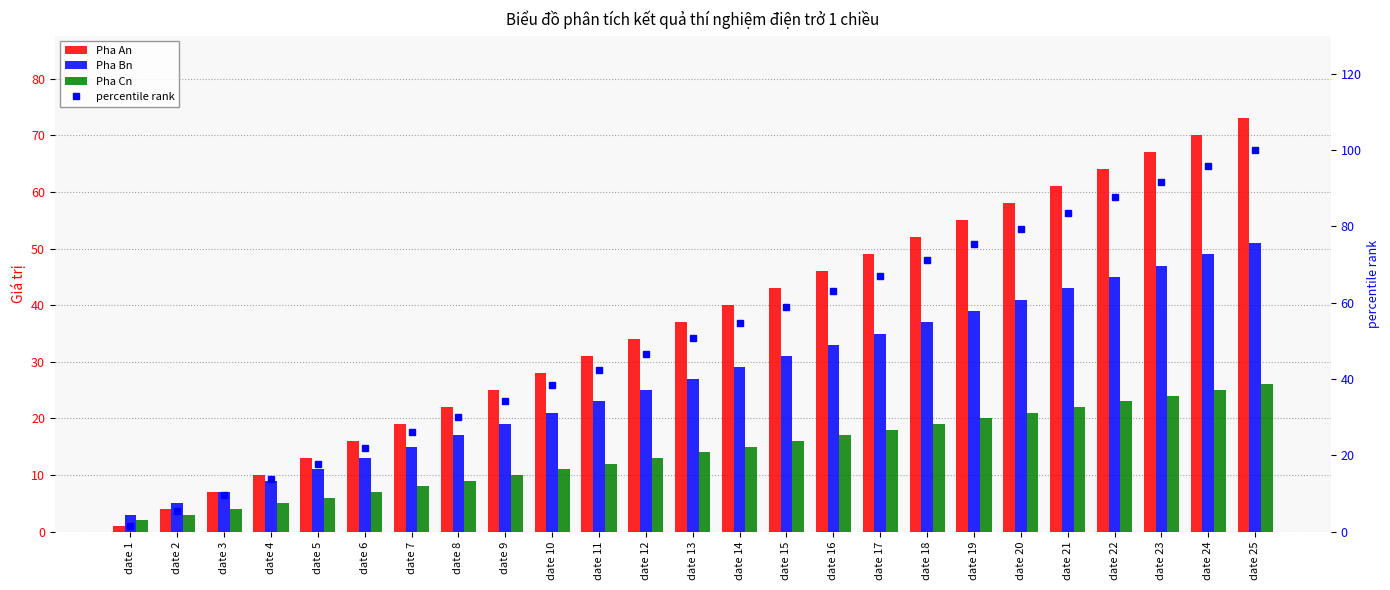

Reading left to right, what are all the values shown in this chart?

Pha An: 1.0	4.0	7.0	10.0	13.0	16.0	19.0	22.0	25.0	28.0	31.0	34.0	37.0	40.0	43.0	46.0	49.0	52.0	55.0	58.0	61.0	64.0	67.0	70.0	73.0
Pha Bn: 3.0	5.0	7.0	9.0	11.0	13.0	15.0	17.0	19.0	21.0	23.0	25.0	27.0	29.0	31.0	33.0	35.0	37.0	39.0	41.0	43.0	45.0	47.0	49.0	51.0
Pha Cn: 2.0	3.0	4.0	5.0	6.0	7.0	8.0	9.0	10.0	11.0	12.0	13.0	14.0	15.0	16.0	17.0	18.0	19.0	20.0	21.0	22.0	23.0	24.0	25.0	26.0
percentile rank: 1.4	5.5	9.6	13.7	17.8	21.9	26.0	30.1	34.2	38.4	42.5	46.6	50.7	54.8	58.9	63.0	67.1	71.2	75.3	79.5	83.6	87.7	91.8	95.9	100.0